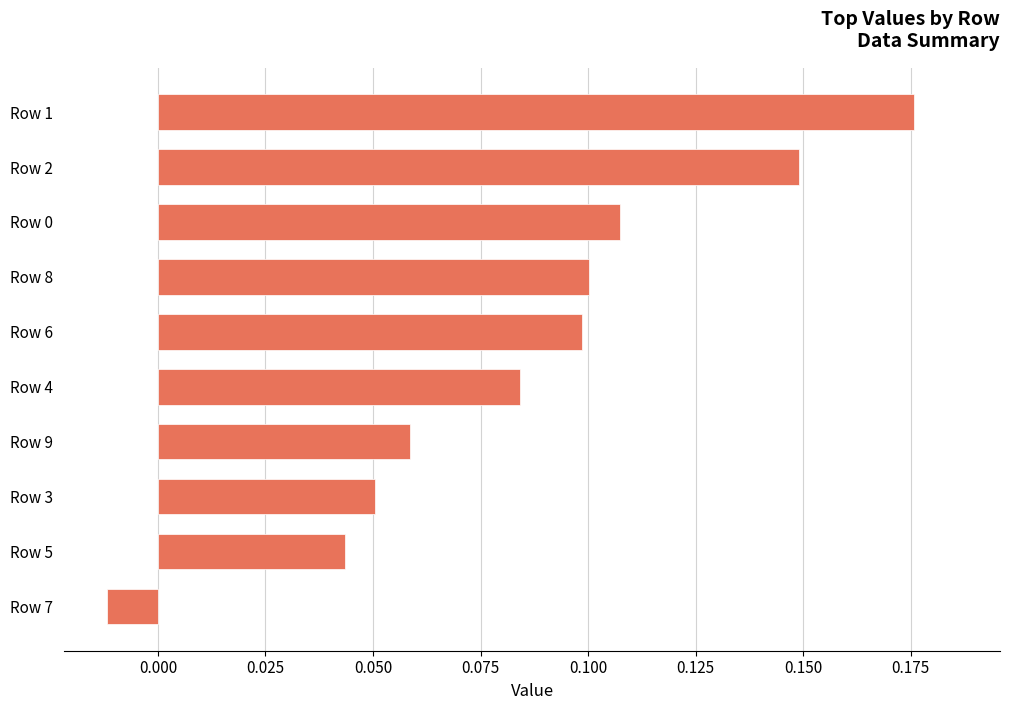

At which category does the chart reach its minimum across all series?

Row 7